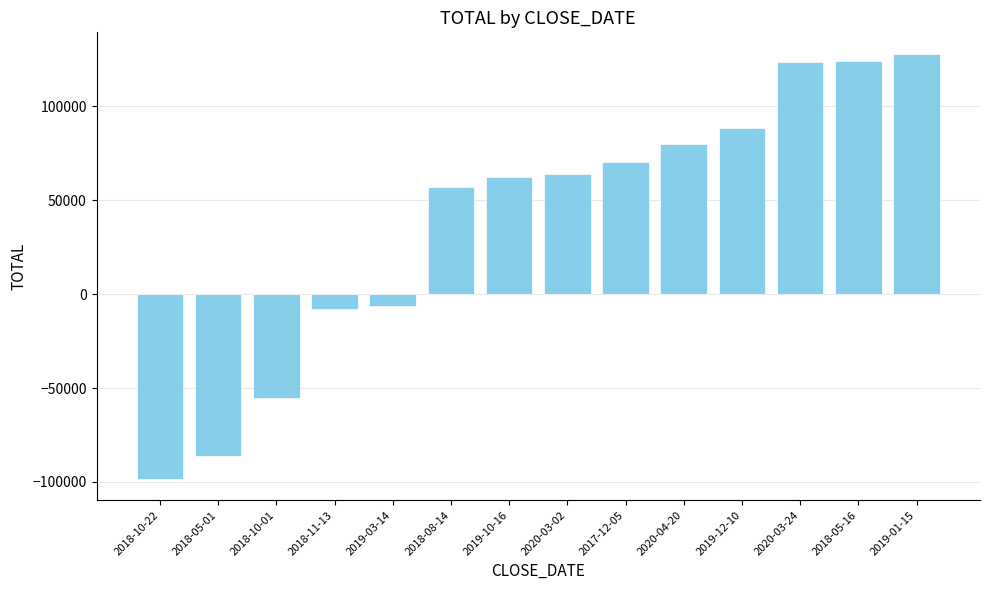

What is the average value?

38829